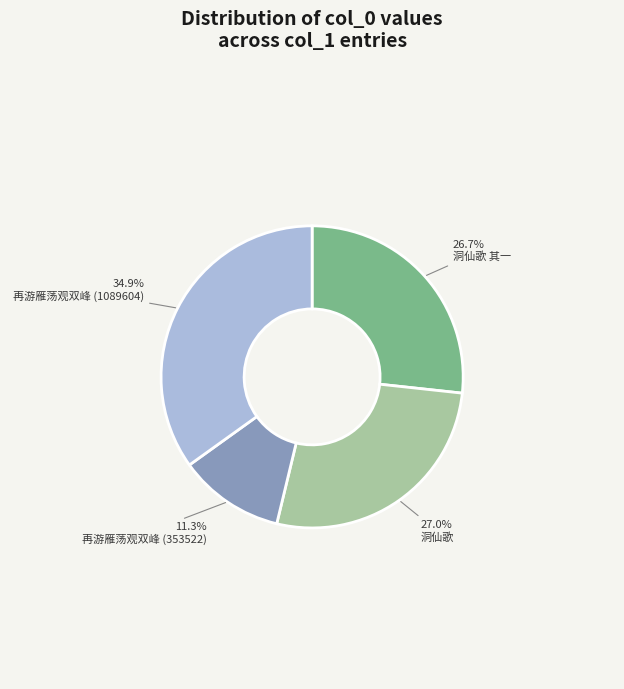

Which slice is the largest?

再游雁荡观双峰 (1089604)